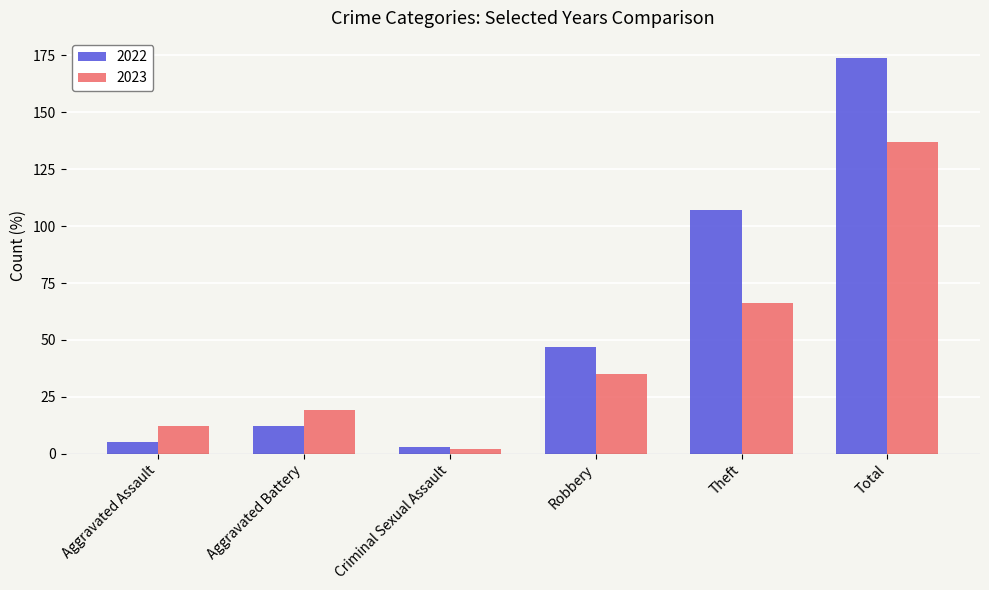

What value does the 2022 series have at Theft, to the nearest 50?

100